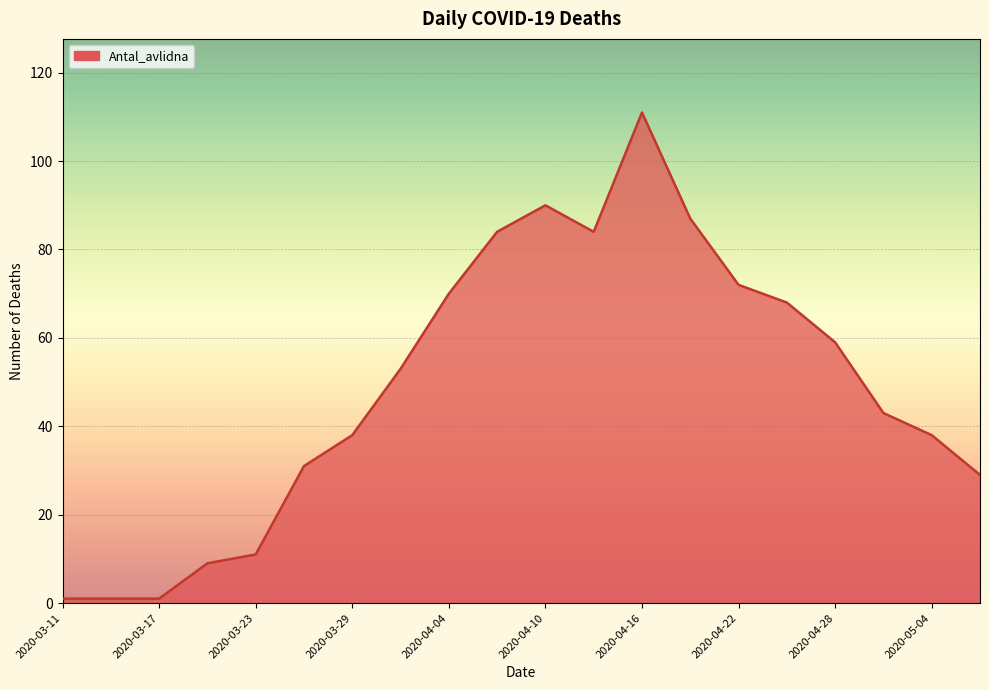

What is the difference between the maximum and minimum values?

110